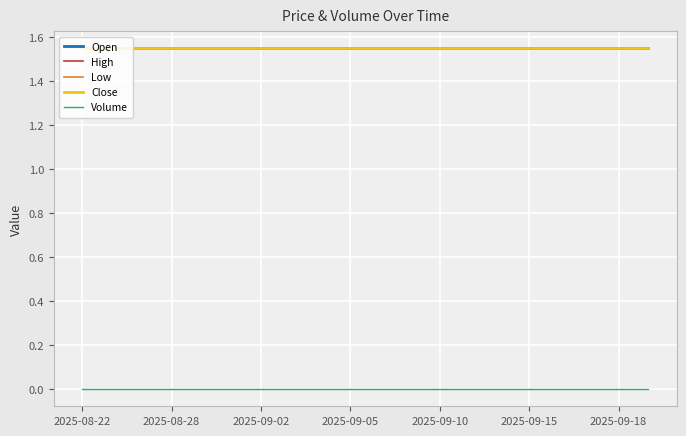

Does the chart have visible grid lines?

Yes